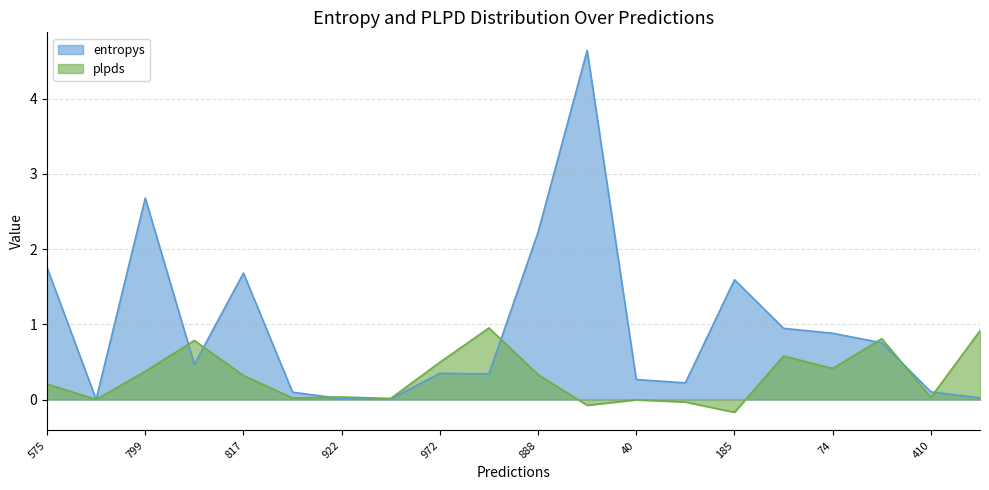

True or false: plpds has a value of 0.0 at 82.

False